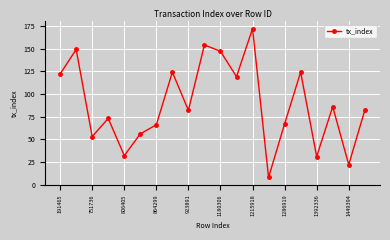

How many points are lower than both their immediate neighbors (excluding endpoints)?

7